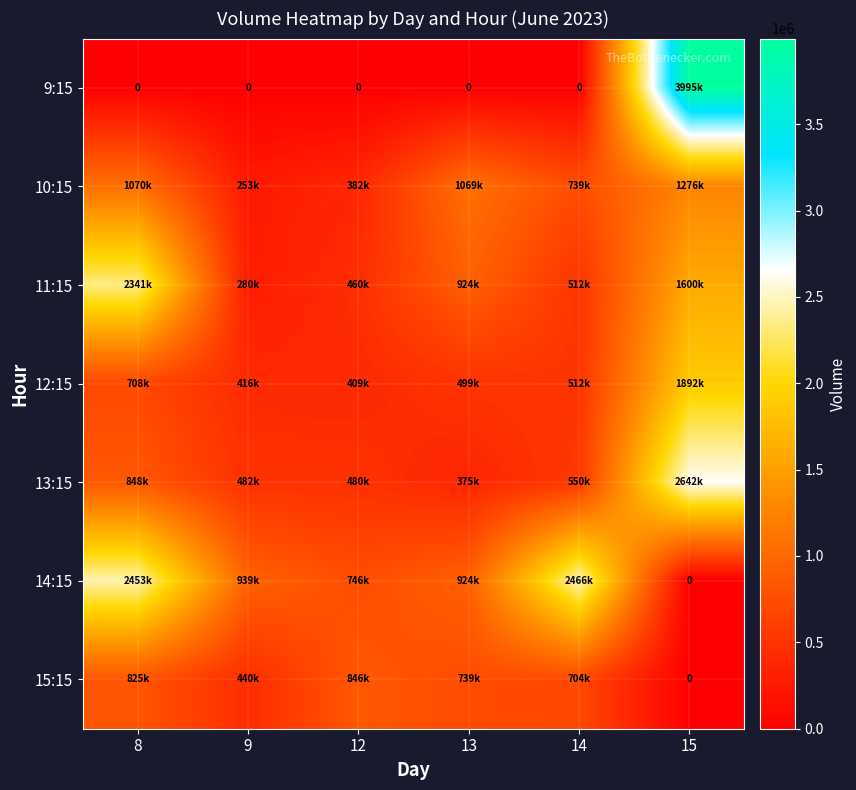

How many values in the 12:15 series are below 512210?

3